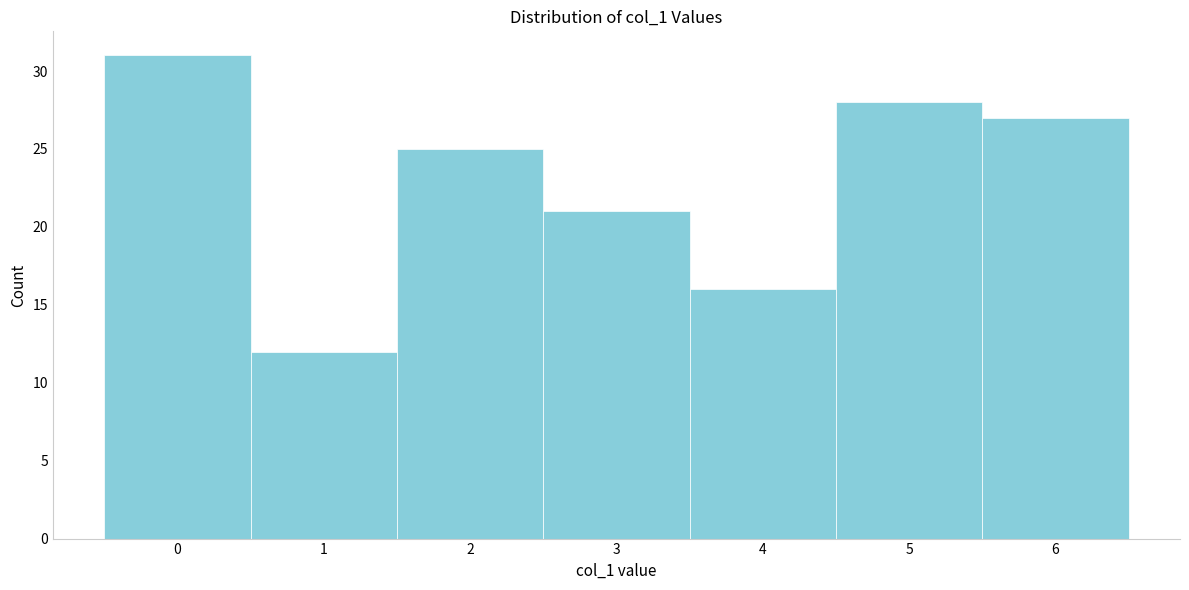

How tall is the bar that spans 3.5 to 4.5 on the x-axis? The values are not printed on the chart, so give them approximately, as read against the axis.

16